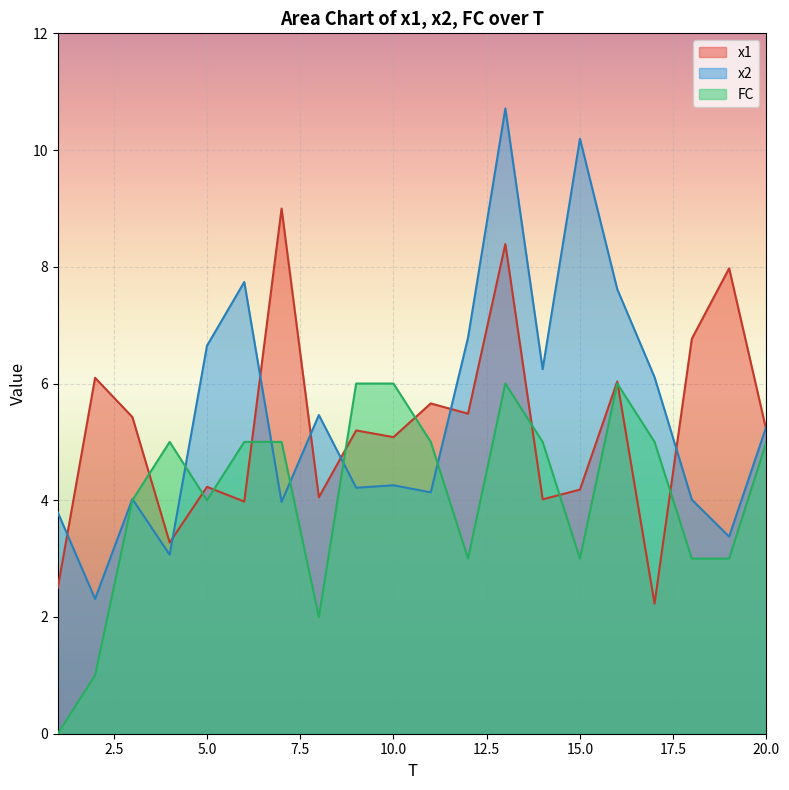

At which category is the sum across all series the highest?

13